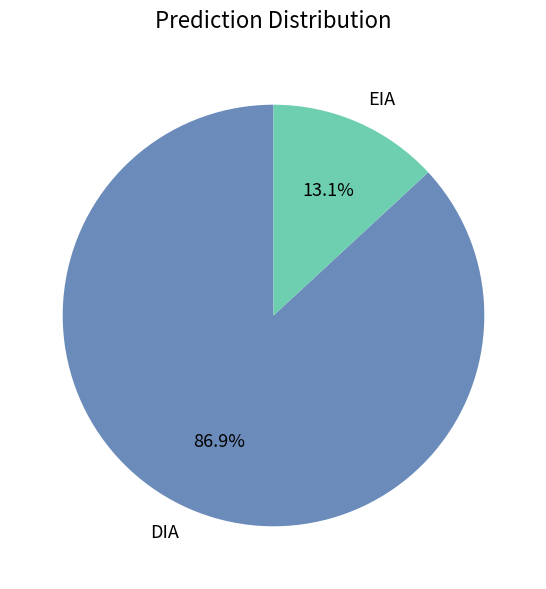

Which slice represents more than half of the pie?

DIA